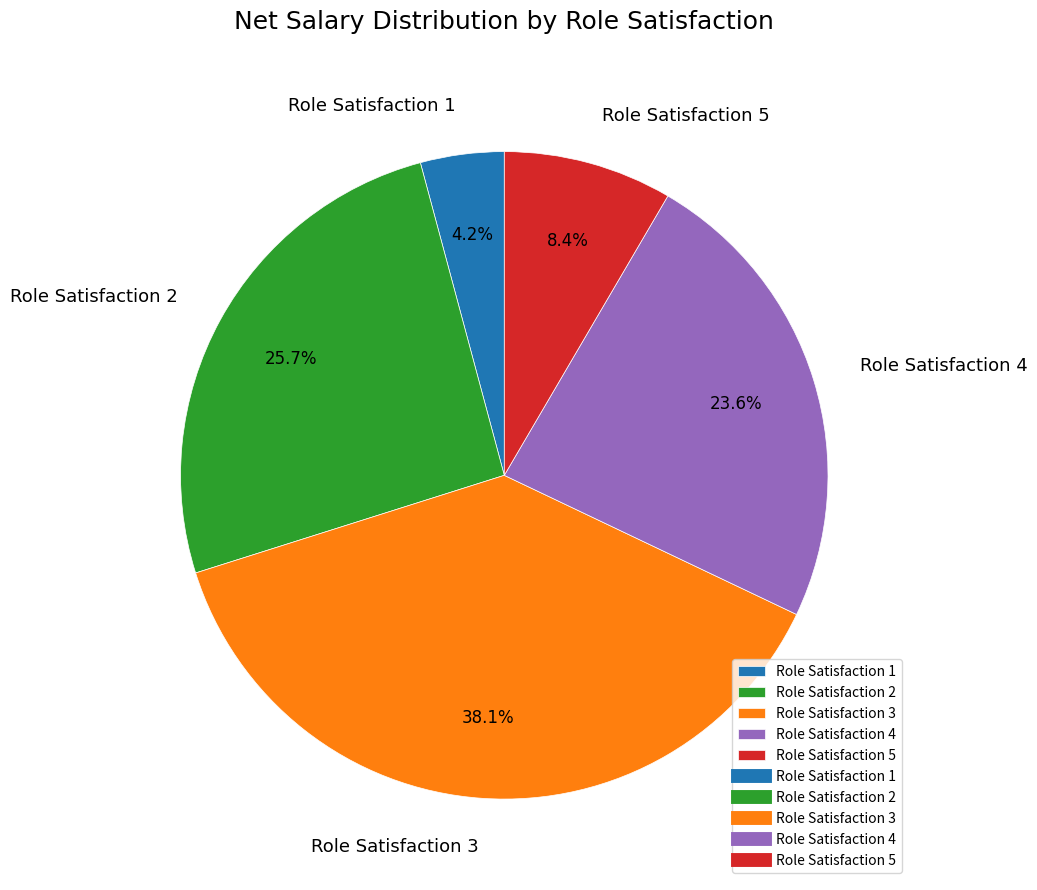

To the nearest percent, what is the difference between the largest and smallest slice percentages?

34%